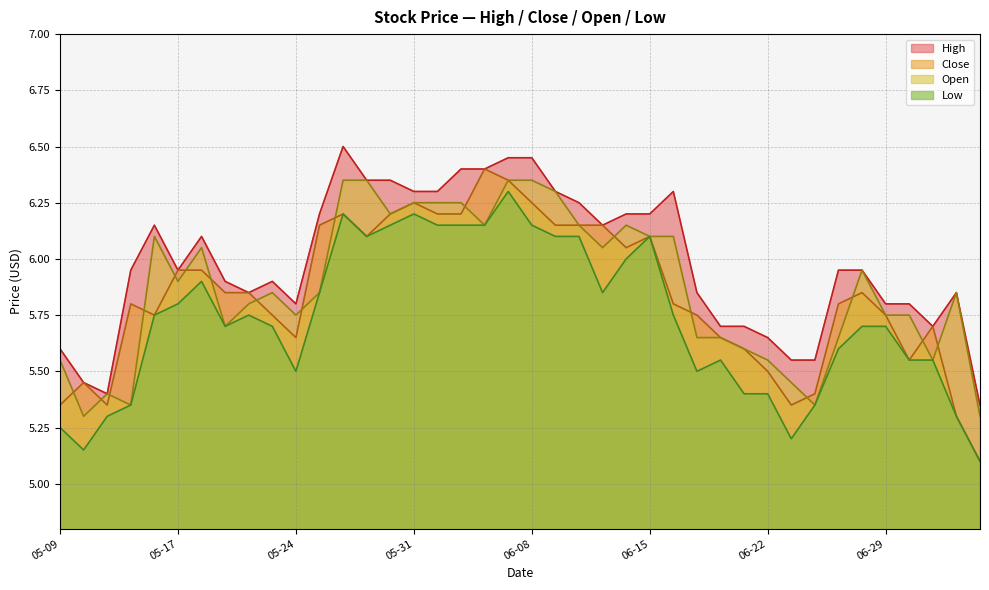

What is the sum of all High values?

239.6